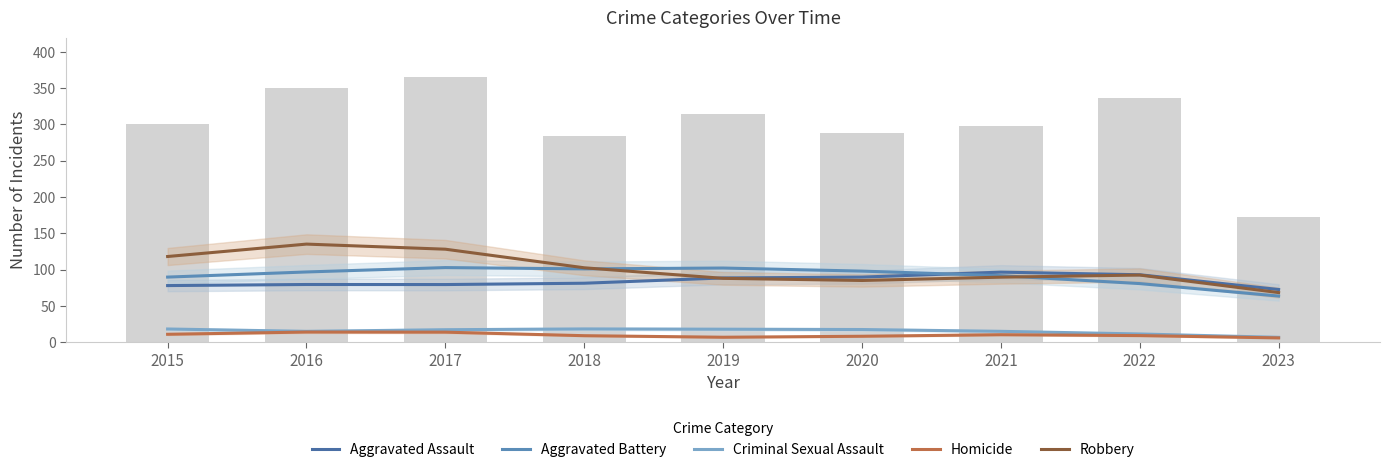

Which series has the largest total across all categories?

Robbery